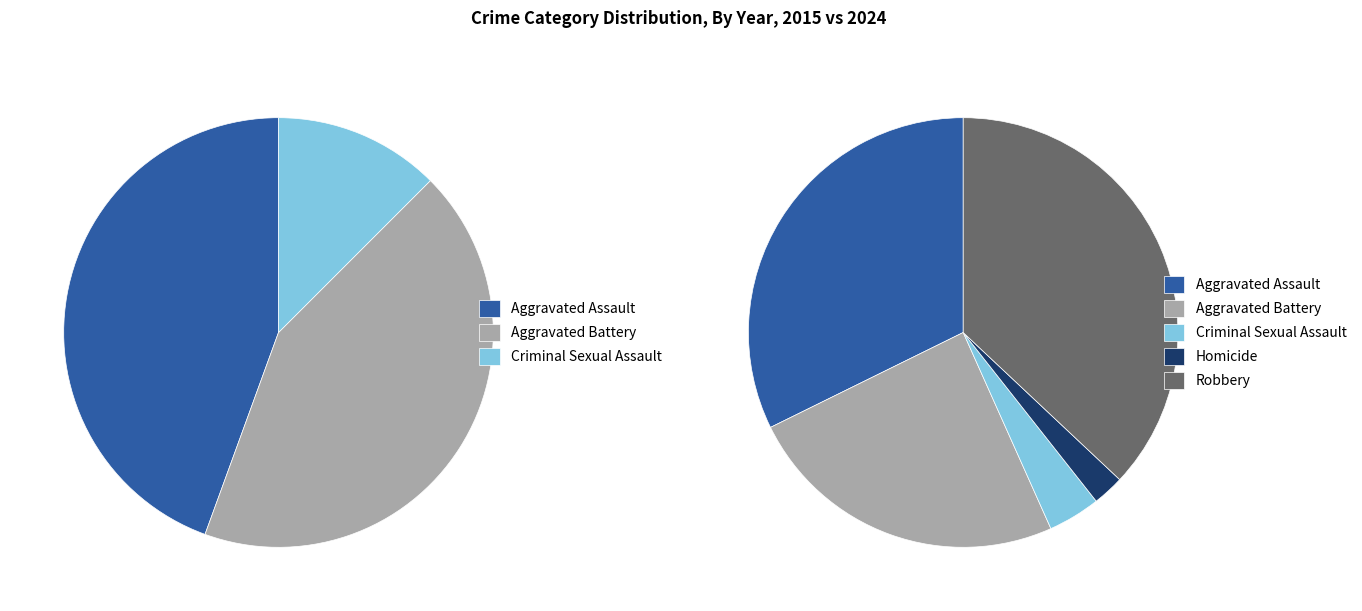

To the nearest percent, what portion does Aggravated Battery represent?

24%